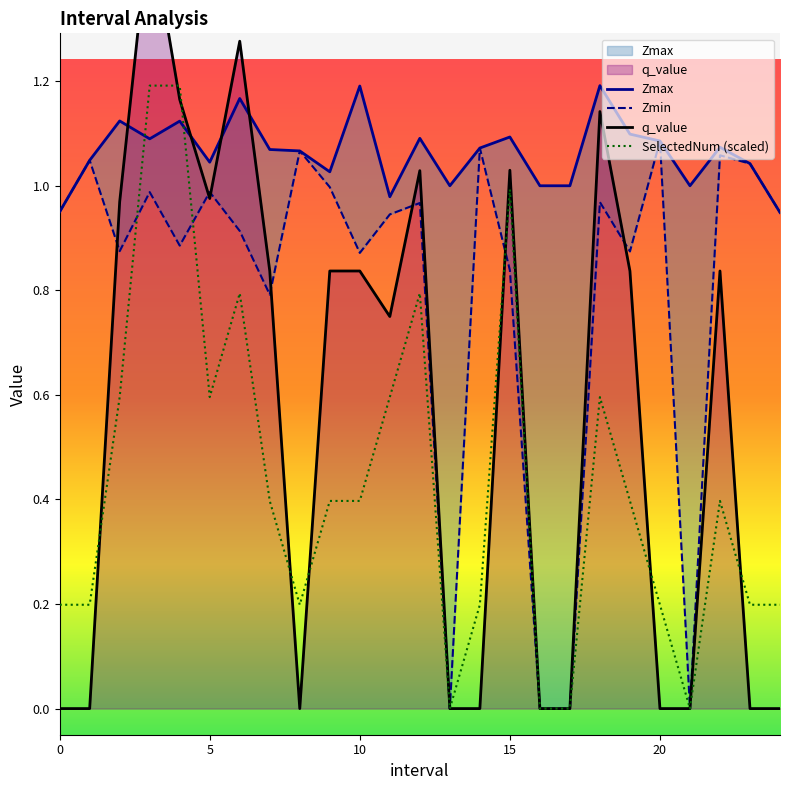

At which category does SelectedNum reach its first local peak?

6.0